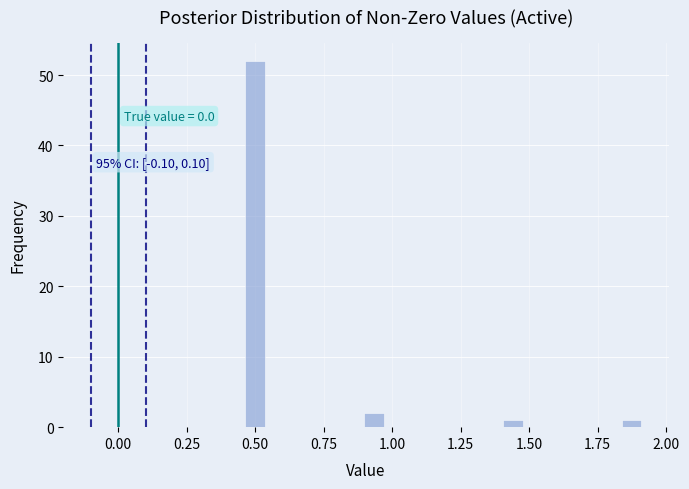

Around what value on the x-axis is the tallest bar? Give the approximate position of its centre, as read against the axis.

0.50